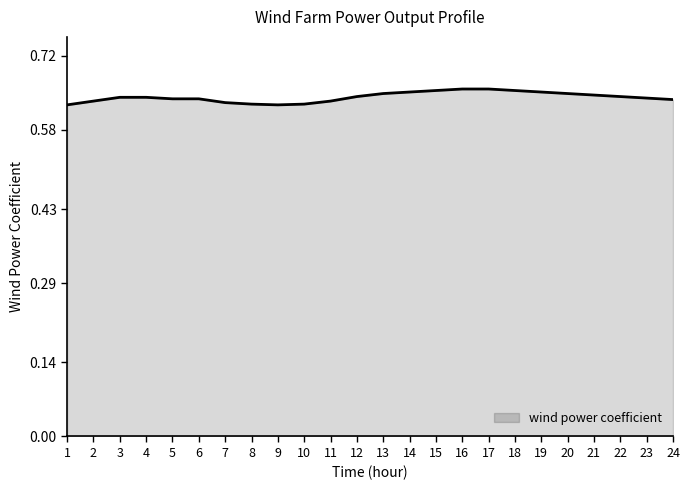

The chart shows a value of 1.0 at 1. True or false?

False